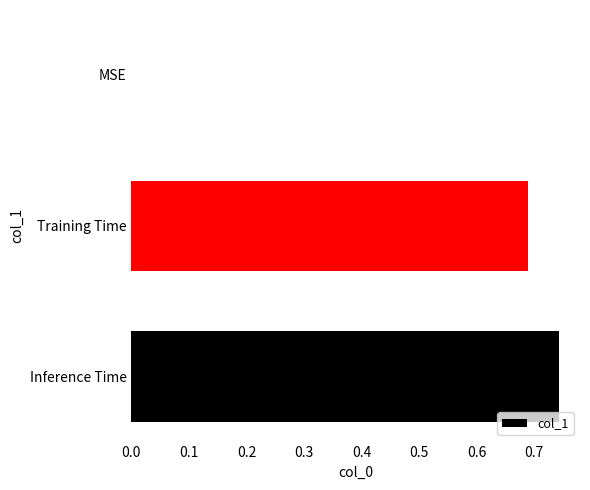

How many data points does each series have?

3